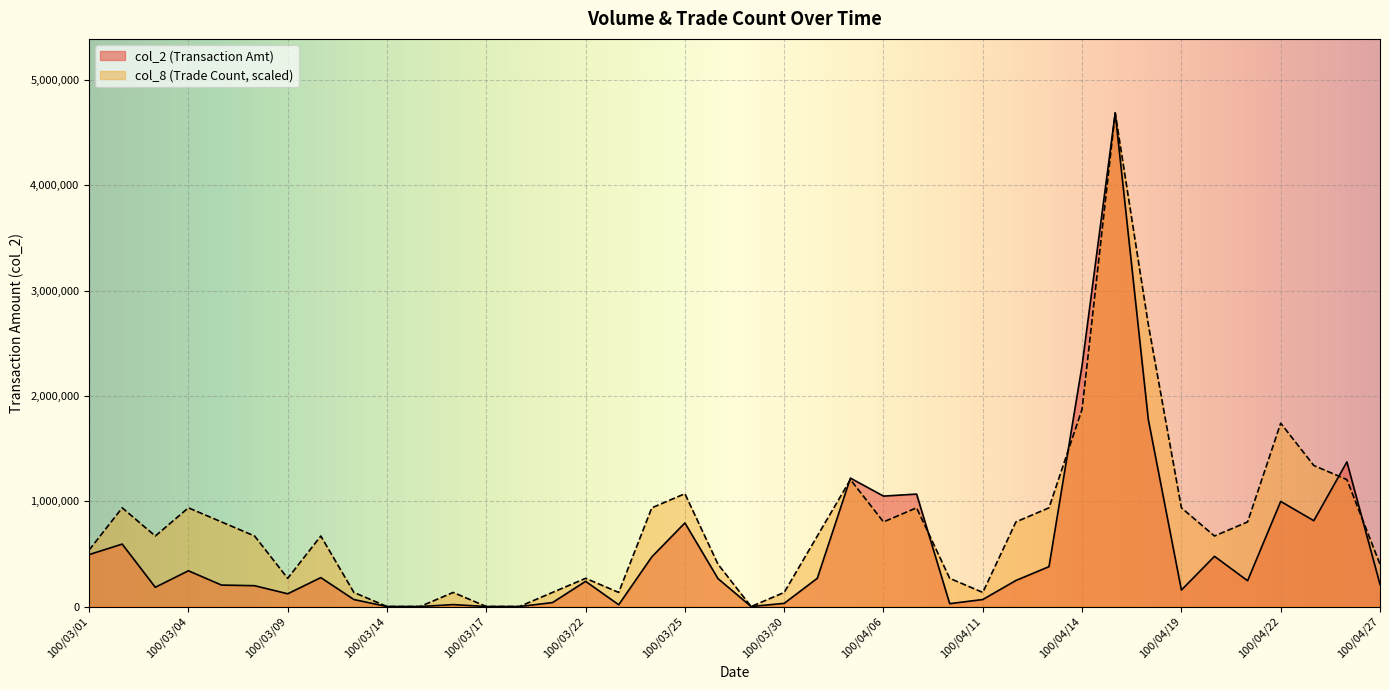

Reading right to left, transcribe all the data shown in this chart.

col_2: 100/04/27=210560.0	100/04/26=1373340.0	100/04/25=815110.0	100/04/22=998230.0	100/04/21=244970.0	100/04/20=476770.0	100/04/19=156760.0	100/04/18=1776750.0	100/04/15=4687710.0	100/04/14=2290710.0	100/04/13=378640.0	100/04/12=247400.0	100/04/11=66600.0	100/04/08=27230.0	100/04/07=1067890.0	100/04/06=1048770.0	100/04/01=1219610.0	100/03/31=268250.0	100/03/30=30300.0	100/03/29=0.0	100/03/28=265080.0	100/03/25=793930.0	100/03/24=471400.0	100/03/23=17100.0	100/03/22=239400.0	100/03/21=37600.0	100/03/18=0.0	100/03/17=0.0	100/03/16=18400.0	100/03/15=0.0	100/03/14=0.0	100/03/11=66400.0	100/03/10=274600.0	100/03/09=121100.0	100/03/08=197900.0	100/03/07=203960.0	100/03/04=339500.0	100/03/03=182850.0	100/03/02=592880.0	100/03/01=493240.0
col_8: 100/04/27=401803.7	100/04/26=1205411.1	100/04/25=1339345.7	100/04/22=1741149.4	100/04/21=803607.4	100/04/20=669672.9	100/04/19=937542.0	100/04/18=2678691.4	100/04/15=4687710.0	100/04/14=1875084.0	100/04/13=937542.0	100/04/12=803607.4	100/04/11=133934.6	100/04/08=267869.1	100/04/07=937542.0	100/04/06=803607.4	100/04/01=1205411.1	100/03/31=669672.9	100/03/30=133934.6	100/03/29=0.0	100/03/28=401803.7	100/03/25=1071476.6	100/03/24=937542.0	100/03/23=133934.6	100/03/22=267869.1	100/03/21=133934.6	100/03/18=0.0	100/03/17=0.0	100/03/16=133934.6	100/03/15=0.0	100/03/14=0.0	100/03/11=133934.6	100/03/10=669672.9	100/03/09=267869.1	100/03/08=669672.9	100/03/07=803607.4	100/03/04=937542.0	100/03/03=669672.9	100/03/02=937542.0	100/03/01=535738.3